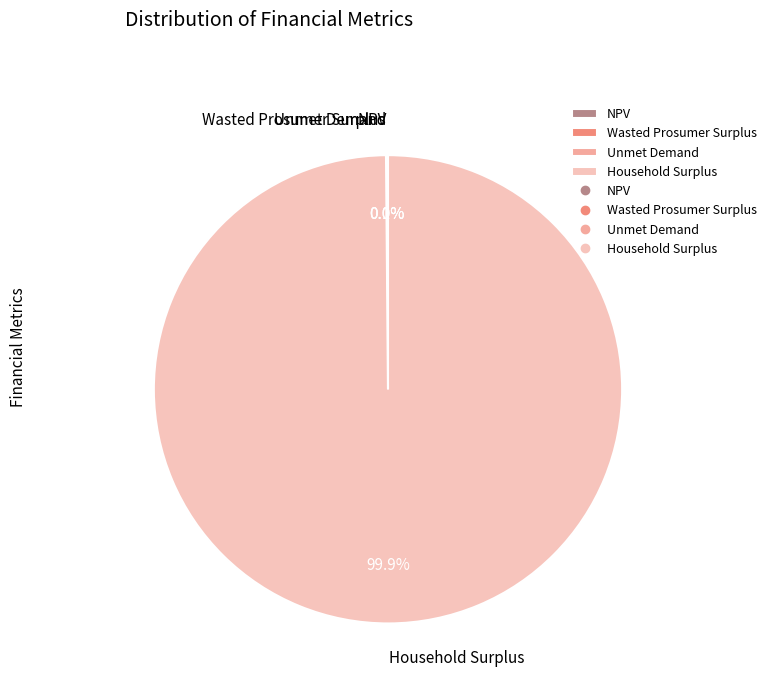

Which category accounts for the majority?

Household Surplus